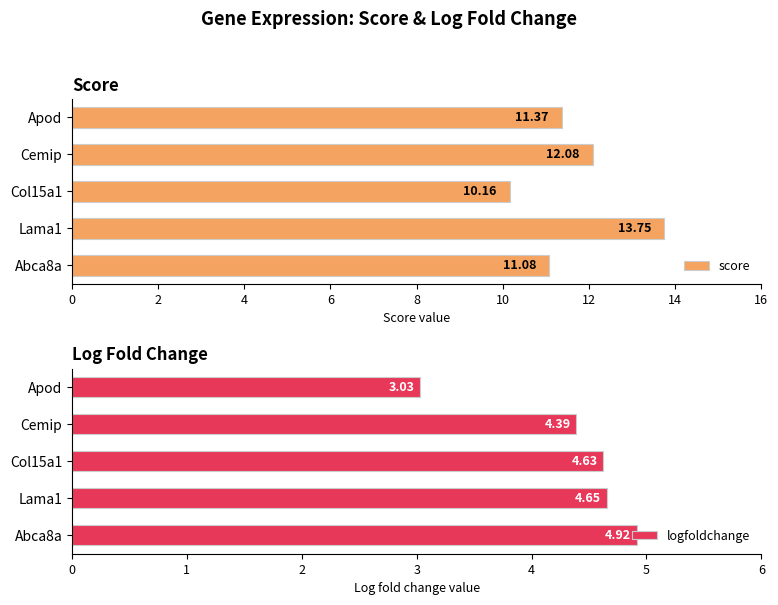

What is the average value of the logfoldchange series?

4.3